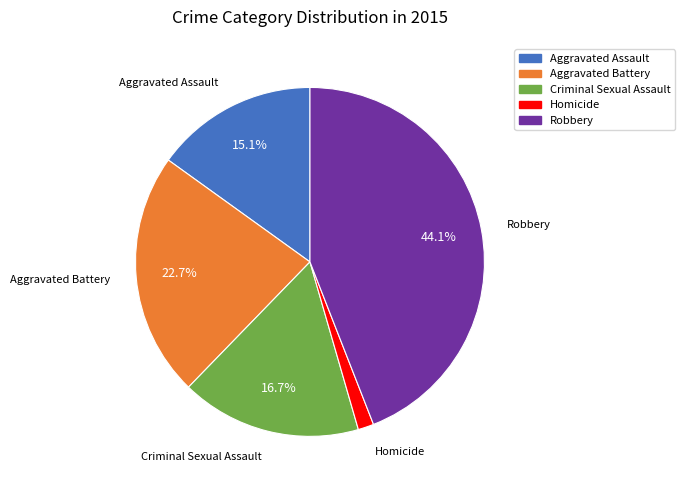

Which has a higher value, Aggravated Battery or Criminal Sexual Assault?

Aggravated Battery